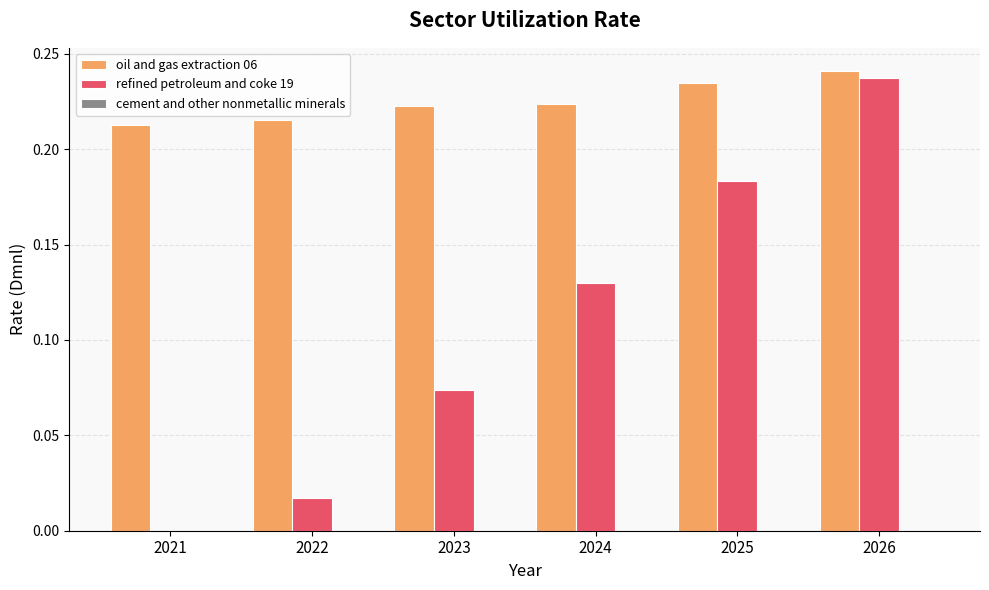

Between 2023 and 2026, which series saw the biggest shift?

refined petroleum and coke 19